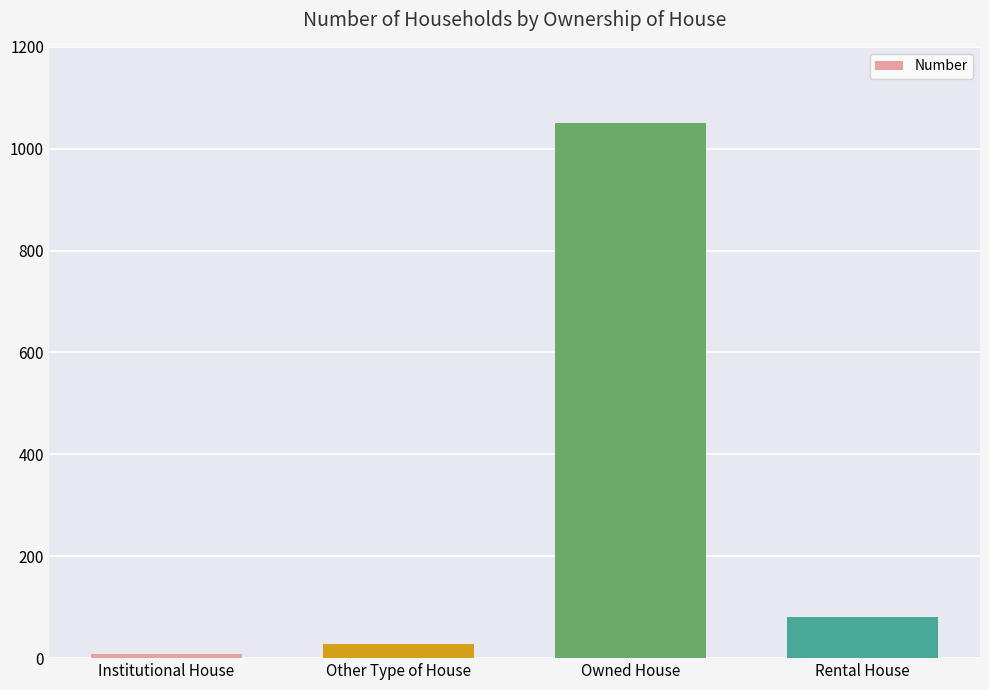

What is the label of the 4th bar from the left?

Rental House